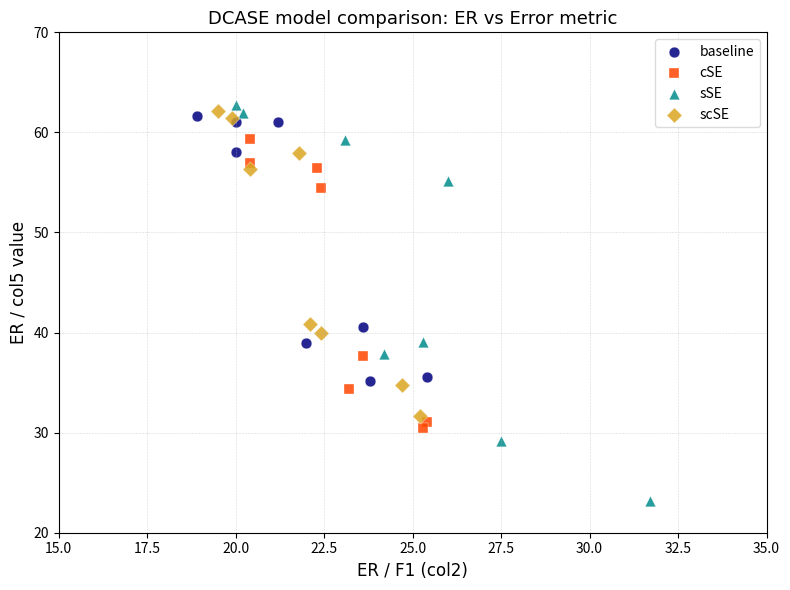

Which series has the widest spread of Y values?

sSE